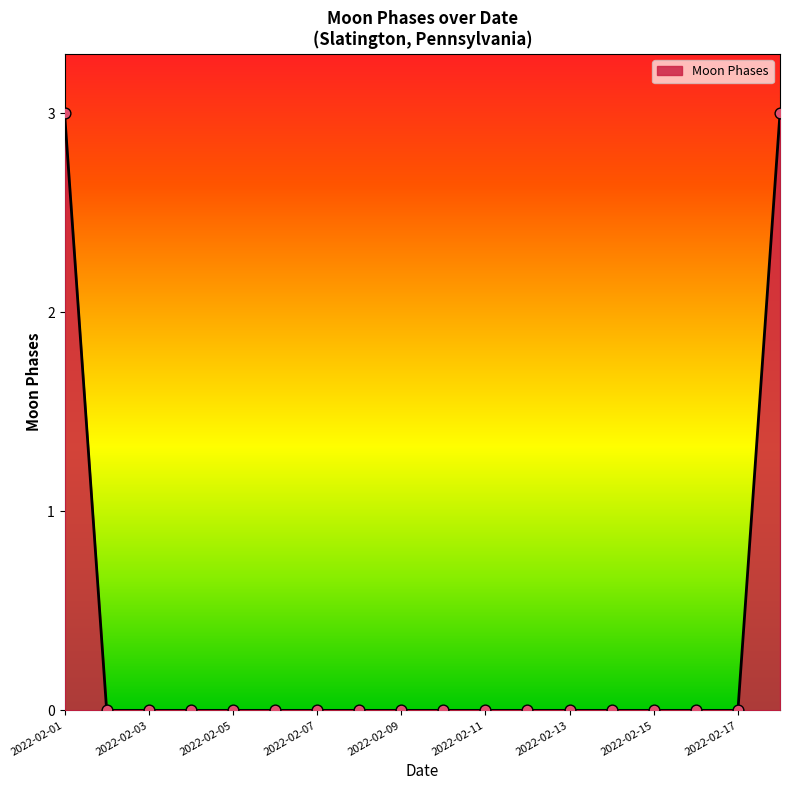

What is the difference between the maximum and minimum values?

3